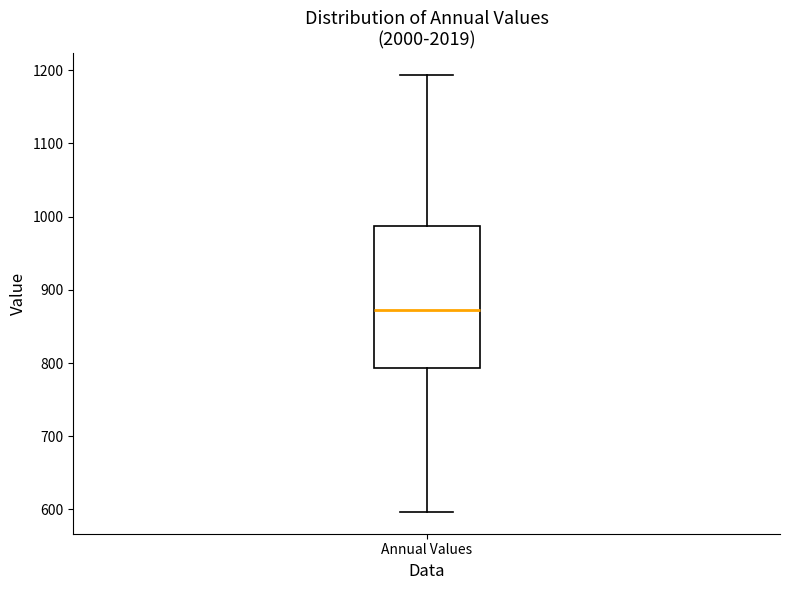

Transcribe this box plot: give where the median line is, the range the box spans, and where the two whiskers end, as read against the y-axis. The values are not printed on the chart, so give them approximately, as read against the axis.

median 870, box 790 to 990, whiskers 600 to 1190